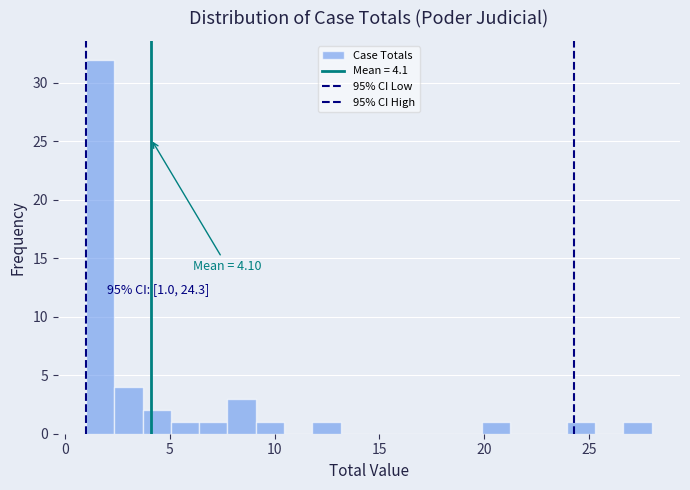

Around what value on the x-axis is the tallest bar? Give the approximate position of its centre, as read against the axis.

1.5